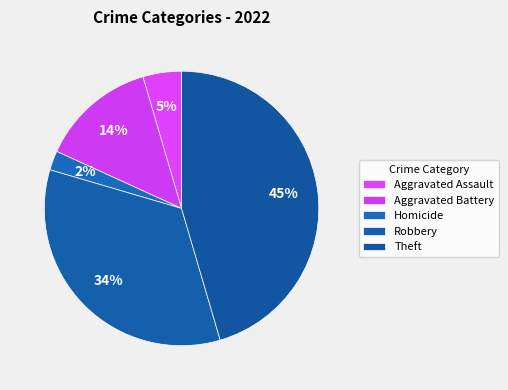

Count the number of slices in the pie.

5